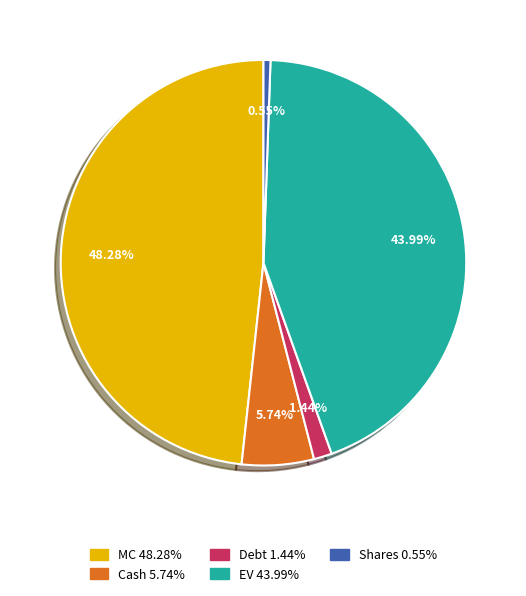

Does Shares represent more than half of the total?

No